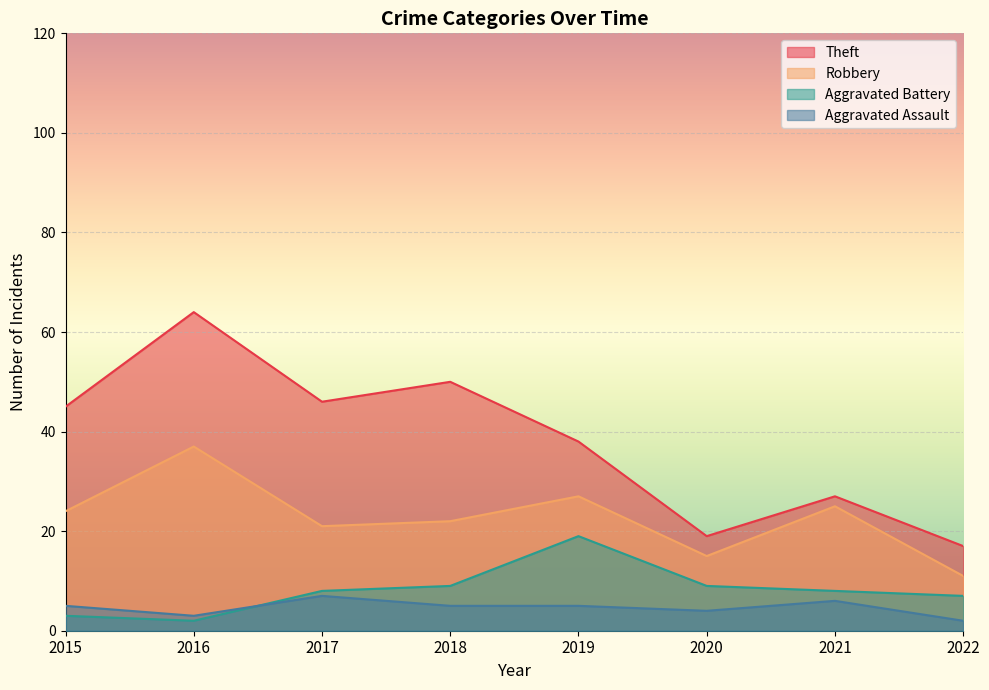

Which series has the widest spread of values?

Theft